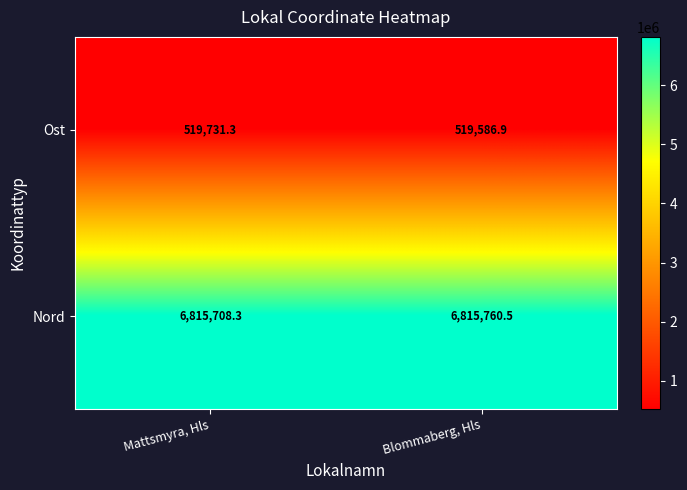

Which series has the largest range (max minus min)?

Ost